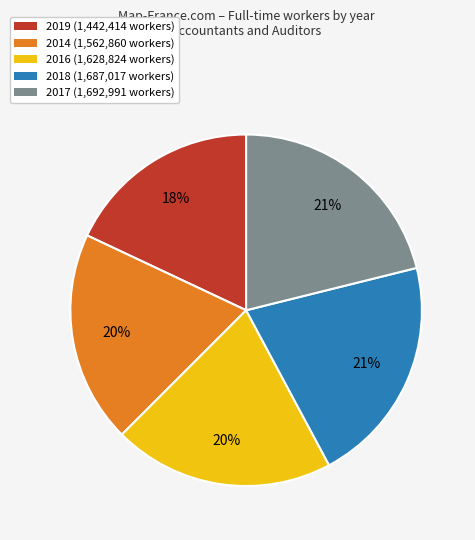

True or false: 2019 accounts for 32% of the total.

False